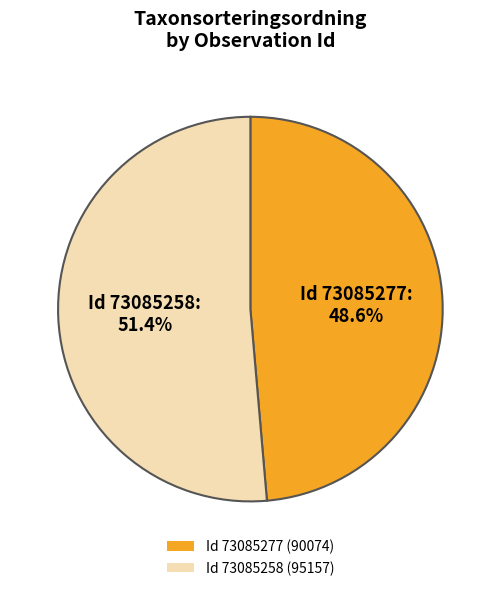

Which slice is the largest?

Id 73085258 (95157)